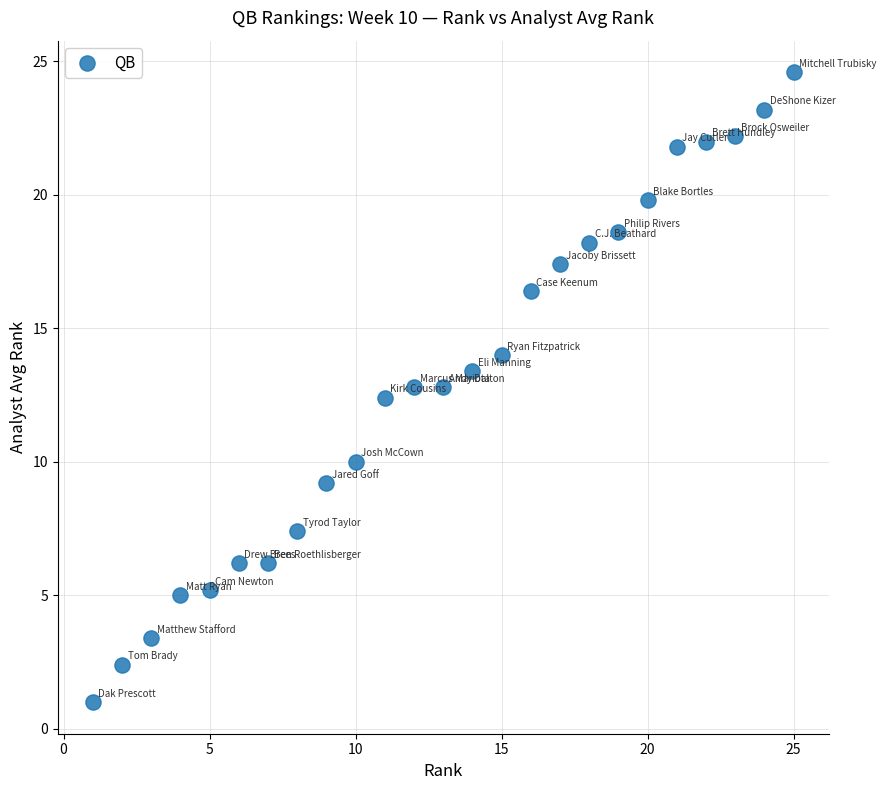

What Y value in the scatter plot is closest to 12?

12.4